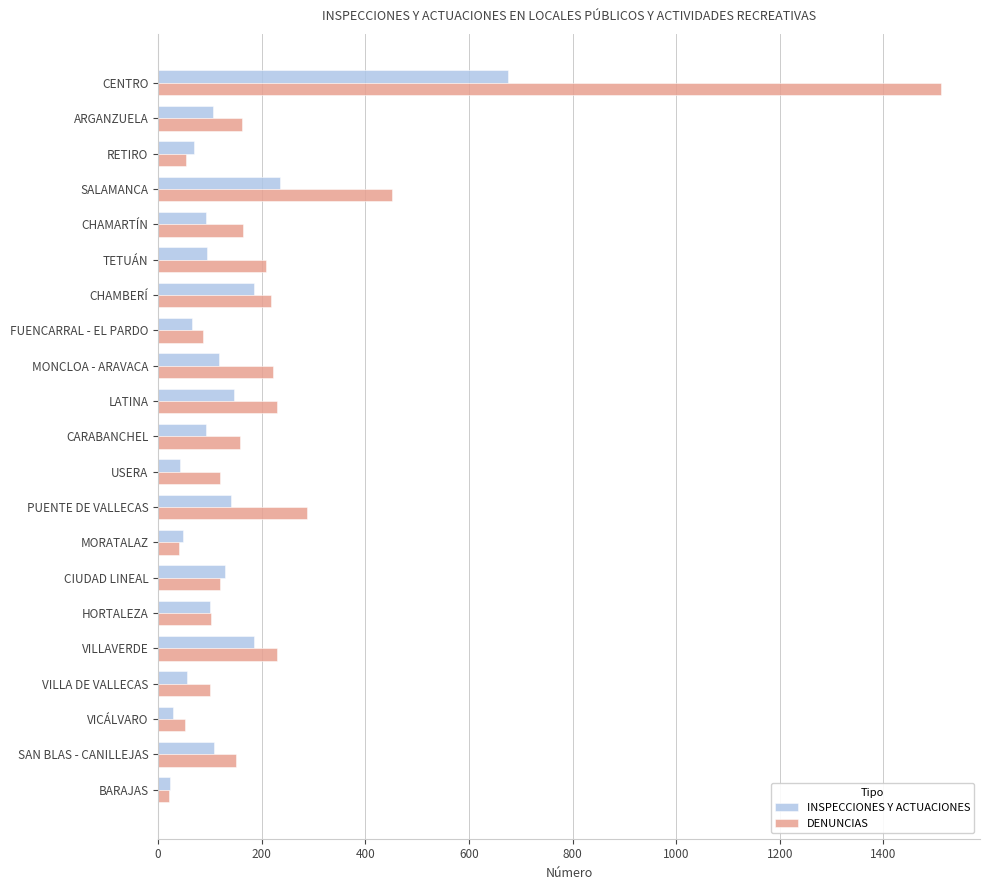

What is the maximum value shown in the chart?

1511